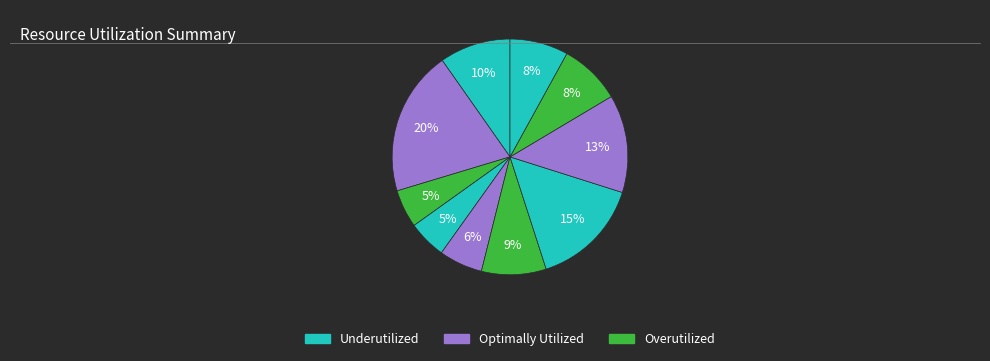

How many segments does this pie chart have?

10